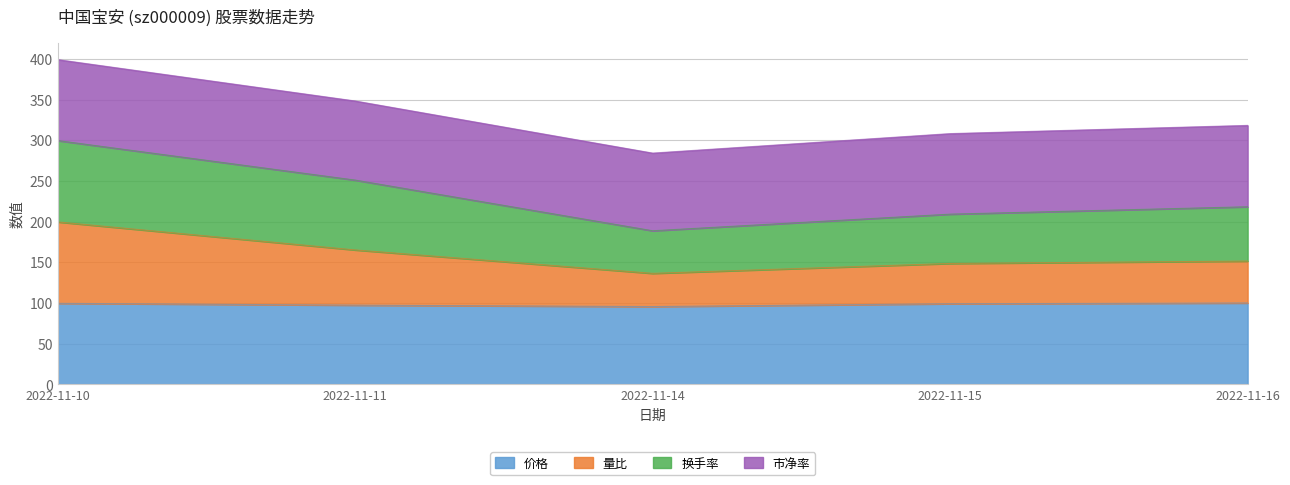

Between 2022-11-11 and 2022-11-16, which is larger?

2022-11-16